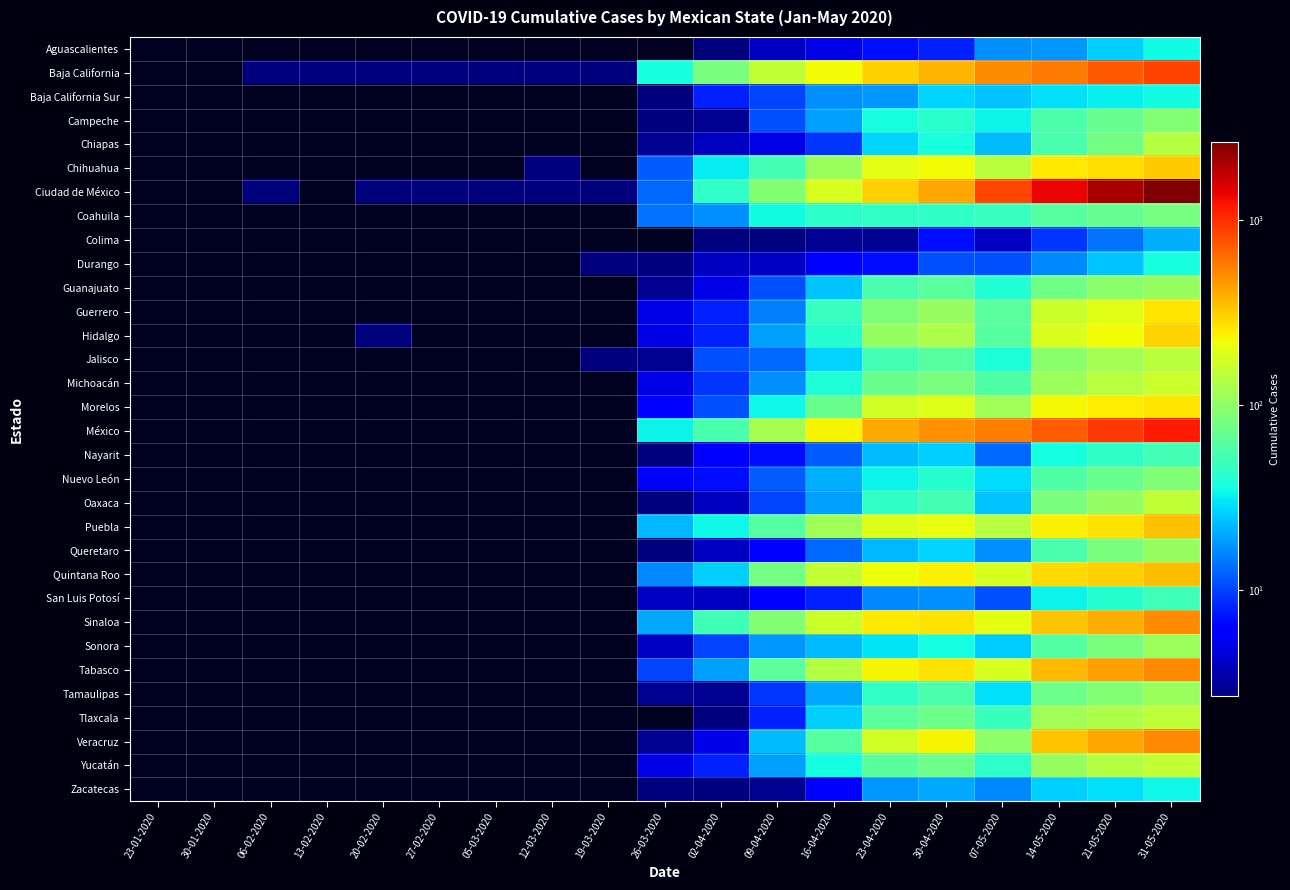

Reading left to right, transcribe all the data shown in this chart.

Aguascalientes: 23-01-2020=0	30-01-2020=0	06-02-2020=0	13-02-2020=0	20-02-2020=0	27-02-2020=0	05-03-2020=0	12-03-2020=0	19-03-2020=0	26-03-2020=0	02-04-2020=2	09-04-2020=4	16-04-2020=5	23-04-2020=7	30-04-2020=8	07-05-2020=17	14-05-2020=18	21-05-2020=26	31-05-2020=35
Baja California: 23-01-2020=0	30-01-2020=0	06-02-2020=1	13-02-2020=1	20-02-2020=1	27-02-2020=1	05-03-2020=1	12-03-2020=1	19-03-2020=1	26-03-2020=37	02-04-2020=82	09-04-2020=152	16-04-2020=225	23-04-2020=315	30-04-2020=375	07-05-2020=503	14-05-2020=577	21-05-2020=728	31-05-2020=865
Baja California Sur: 23-01-2020=0	30-01-2020=0	06-02-2020=0	13-02-2020=0	20-02-2020=0	27-02-2020=0	05-03-2020=0	12-03-2020=0	19-03-2020=0	26-03-2020=2	02-04-2020=8	09-04-2020=10	16-04-2020=17	23-04-2020=18	30-04-2020=27	07-05-2020=24	14-05-2020=29	21-05-2020=32	31-05-2020=35
Campeche: 23-01-2020=0	30-01-2020=0	06-02-2020=0	13-02-2020=0	20-02-2020=0	27-02-2020=0	05-03-2020=0	12-03-2020=0	19-03-2020=0	26-03-2020=2	02-04-2020=3	09-04-2020=11	16-04-2020=19	23-04-2020=37	30-04-2020=42	07-05-2020=33	14-05-2020=57	21-05-2020=71	31-05-2020=90
Chiapas: 23-01-2020=0	30-01-2020=0	06-02-2020=0	13-02-2020=0	20-02-2020=0	27-02-2020=0	05-03-2020=0	12-03-2020=0	19-03-2020=0	26-03-2020=3	02-04-2020=4	09-04-2020=5	16-04-2020=9	23-04-2020=27	30-04-2020=37	07-05-2020=23	14-05-2020=55	21-05-2020=79	31-05-2020=135
Chihuahua: 23-01-2020=0	30-01-2020=0	06-02-2020=0	13-02-2020=0	20-02-2020=0	27-02-2020=0	05-03-2020=0	12-03-2020=2	19-03-2020=0	26-03-2020=12	02-04-2020=31	09-04-2020=53	16-04-2020=108	23-04-2020=200	30-04-2020=223	07-05-2020=144	14-05-2020=257	21-05-2020=283	31-05-2020=318
Ciudad de México: 23-01-2020=0	30-01-2020=0	06-02-2020=1	13-02-2020=0	20-02-2020=1	27-02-2020=1	05-03-2020=1	12-03-2020=1	19-03-2020=2	26-03-2020=13	02-04-2020=45	09-04-2020=90	16-04-2020=181	23-04-2020=313	30-04-2020=421	07-05-2020=854	14-05-2020=1354	21-05-2020=2038	31-05-2020=2658
Coahuila: 23-01-2020=0	30-01-2020=0	06-02-2020=0	13-02-2020=0	20-02-2020=0	27-02-2020=0	05-03-2020=0	12-03-2020=0	19-03-2020=0	26-03-2020=14	02-04-2020=17	09-04-2020=35	16-04-2020=43	23-04-2020=45	30-04-2020=45	07-05-2020=47	14-05-2020=61	21-05-2020=68	31-05-2020=81
Colima: 23-01-2020=0	30-01-2020=0	06-02-2020=0	13-02-2020=0	20-02-2020=0	27-02-2020=0	05-03-2020=0	12-03-2020=0	19-03-2020=0	26-03-2020=0	02-04-2020=1	09-04-2020=2	16-04-2020=3	23-04-2020=3	30-04-2020=7	07-05-2020=4	14-05-2020=9	21-05-2020=14	31-05-2020=21
Durango: 23-01-2020=0	30-01-2020=0	06-02-2020=0	13-02-2020=0	20-02-2020=0	27-02-2020=0	05-03-2020=0	12-03-2020=0	19-03-2020=1	26-03-2020=2	02-04-2020=4	09-04-2020=4	16-04-2020=6	23-04-2020=7	30-04-2020=11	07-05-2020=11	14-05-2020=16	21-05-2020=24	31-05-2020=37
Guanajuato: 23-01-2020=0	30-01-2020=0	06-02-2020=0	13-02-2020=0	20-02-2020=0	27-02-2020=0	05-03-2020=0	12-03-2020=0	19-03-2020=0	26-03-2020=3	02-04-2020=5	09-04-2020=11	16-04-2020=24	23-04-2020=55	30-04-2020=64	07-05-2020=40	14-05-2020=77	21-05-2020=94	31-05-2020=107
Guerrero: 23-01-2020=0	30-01-2020=0	06-02-2020=0	13-02-2020=0	20-02-2020=0	27-02-2020=0	05-03-2020=0	12-03-2020=0	19-03-2020=0	26-03-2020=5	02-04-2020=8	09-04-2020=15	16-04-2020=47	23-04-2020=85	30-04-2020=105	07-05-2020=63	14-05-2020=163	21-05-2020=197	31-05-2020=266
Hidalgo: 23-01-2020=0	30-01-2020=0	06-02-2020=0	13-02-2020=0	20-02-2020=1	27-02-2020=0	05-03-2020=0	12-03-2020=0	19-03-2020=0	26-03-2020=5	02-04-2020=8	09-04-2020=19	16-04-2020=41	23-04-2020=103	30-04-2020=127	07-05-2020=62	14-05-2020=186	21-05-2020=226	31-05-2020=304
Jalisco: 23-01-2020=0	30-01-2020=0	06-02-2020=0	13-02-2020=0	20-02-2020=0	27-02-2020=0	05-03-2020=0	12-03-2020=0	19-03-2020=1	26-03-2020=3	02-04-2020=11	09-04-2020=13	16-04-2020=27	23-04-2020=53	30-04-2020=61	07-05-2020=38	14-05-2020=96	21-05-2020=117	31-05-2020=143
Michoacán: 23-01-2020=0	30-01-2020=0	06-02-2020=0	13-02-2020=0	20-02-2020=0	27-02-2020=0	05-03-2020=0	12-03-2020=0	19-03-2020=0	26-03-2020=5	02-04-2020=9	09-04-2020=17	16-04-2020=39	23-04-2020=72	30-04-2020=82	07-05-2020=59	14-05-2020=111	21-05-2020=139	31-05-2020=165
Morelos: 23-01-2020=0	30-01-2020=0	06-02-2020=0	13-02-2020=0	20-02-2020=0	27-02-2020=0	05-03-2020=0	12-03-2020=0	19-03-2020=0	26-03-2020=6	02-04-2020=11	09-04-2020=34	16-04-2020=72	23-04-2020=174	30-04-2020=193	07-05-2020=115	14-05-2020=230	21-05-2020=249	31-05-2020=265
México: 23-01-2020=0	30-01-2020=0	06-02-2020=0	13-02-2020=0	20-02-2020=0	27-02-2020=0	05-03-2020=0	12-03-2020=0	19-03-2020=0	26-03-2020=33	02-04-2020=55	09-04-2020=121	16-04-2020=237	23-04-2020=405	30-04-2020=495	07-05-2020=558	14-05-2020=715	21-05-2020=929	31-05-2020=1159
Nayarit: 23-01-2020=0	30-01-2020=0	06-02-2020=0	13-02-2020=0	20-02-2020=0	27-02-2020=0	05-03-2020=0	12-03-2020=0	19-03-2020=0	26-03-2020=1	02-04-2020=6	09-04-2020=7	16-04-2020=12	23-04-2020=23	30-04-2020=26	07-05-2020=13	14-05-2020=36	21-05-2020=44	31-05-2020=53
Nuevo León: 23-01-2020=0	30-01-2020=0	06-02-2020=0	13-02-2020=0	20-02-2020=0	27-02-2020=0	05-03-2020=0	12-03-2020=0	19-03-2020=0	26-03-2020=6	02-04-2020=7	09-04-2020=12	16-04-2020=21	23-04-2020=33	30-04-2020=41	07-05-2020=28	14-05-2020=59	21-05-2020=73	31-05-2020=88
Oaxaca: 23-01-2020=0	30-01-2020=0	06-02-2020=0	13-02-2020=0	20-02-2020=0	27-02-2020=0	05-03-2020=0	12-03-2020=0	19-03-2020=0	26-03-2020=1	02-04-2020=4	09-04-2020=10	16-04-2020=19	23-04-2020=44	30-04-2020=53	07-05-2020=24	14-05-2020=83	21-05-2020=104	31-05-2020=152
Puebla: 23-01-2020=0	30-01-2020=0	06-02-2020=0	13-02-2020=0	20-02-2020=0	27-02-2020=0	05-03-2020=0	12-03-2020=0	19-03-2020=0	26-03-2020=22	02-04-2020=34	09-04-2020=62	16-04-2020=116	23-04-2020=191	30-04-2020=209	07-05-2020=139	14-05-2020=244	21-05-2020=273	31-05-2020=350
Queretaro: 23-01-2020=0	30-01-2020=0	06-02-2020=0	13-02-2020=0	20-02-2020=0	27-02-2020=0	05-03-2020=0	12-03-2020=0	19-03-2020=0	26-03-2020=2	02-04-2020=4	09-04-2020=6	16-04-2020=13	23-04-2020=22	30-04-2020=27	07-05-2020=17	14-05-2020=56	21-05-2020=82	31-05-2020=105
Quintana Roo: 23-01-2020=0	30-01-2020=0	06-02-2020=0	13-02-2020=0	20-02-2020=0	27-02-2020=0	05-03-2020=0	12-03-2020=0	19-03-2020=0	26-03-2020=16	02-04-2020=26	09-04-2020=79	16-04-2020=155	23-04-2020=220	30-04-2020=242	07-05-2020=182	14-05-2020=285	21-05-2020=309	31-05-2020=352
San Luis Potosí: 23-01-2020=0	30-01-2020=0	06-02-2020=0	13-02-2020=0	20-02-2020=0	27-02-2020=0	05-03-2020=0	12-03-2020=0	19-03-2020=0	26-03-2020=4	02-04-2020=4	09-04-2020=6	16-04-2020=8	23-04-2020=16	30-04-2020=17	07-05-2020=11	14-05-2020=33	21-05-2020=41	31-05-2020=51
Sinaloa: 23-01-2020=0	30-01-2020=0	06-02-2020=0	13-02-2020=0	20-02-2020=0	27-02-2020=0	05-03-2020=0	12-03-2020=0	19-03-2020=0	26-03-2020=20	02-04-2020=51	09-04-2020=91	16-04-2020=163	23-04-2020=260	30-04-2020=272	07-05-2020=202	14-05-2020=333	21-05-2020=401	31-05-2020=501
Sonora: 23-01-2020=0	30-01-2020=0	06-02-2020=0	13-02-2020=0	20-02-2020=0	27-02-2020=0	05-03-2020=0	12-03-2020=0	19-03-2020=0	26-03-2020=4	02-04-2020=10	09-04-2020=18	16-04-2020=23	23-04-2020=30	30-04-2020=36	07-05-2020=25	14-05-2020=60	21-05-2020=83	31-05-2020=111
Tabasco: 23-01-2020=0	30-01-2020=0	06-02-2020=0	13-02-2020=0	20-02-2020=0	27-02-2020=0	05-03-2020=0	12-03-2020=0	19-03-2020=0	26-03-2020=10	02-04-2020=19	09-04-2020=65	16-04-2020=135	23-04-2020=239	30-04-2020=273	07-05-2020=181	14-05-2020=364	21-05-2020=446	31-05-2020=520
Tamaulipas: 23-01-2020=0	30-01-2020=0	06-02-2020=0	13-02-2020=0	20-02-2020=0	27-02-2020=0	05-03-2020=0	12-03-2020=0	19-03-2020=0	26-03-2020=3	02-04-2020=3	09-04-2020=9	16-04-2020=20	23-04-2020=45	30-04-2020=55	07-05-2020=29	14-05-2020=74	21-05-2020=89	31-05-2020=108
Tlaxcala: 23-01-2020=0	30-01-2020=0	06-02-2020=0	13-02-2020=0	20-02-2020=0	27-02-2020=0	05-03-2020=0	12-03-2020=0	19-03-2020=0	26-03-2020=0	02-04-2020=1	09-04-2020=8	16-04-2020=26	23-04-2020=64	30-04-2020=75	07-05-2020=48	14-05-2020=114	21-05-2020=127	31-05-2020=148
Veracruz: 23-01-2020=0	30-01-2020=0	06-02-2020=0	13-02-2020=0	20-02-2020=0	27-02-2020=0	05-03-2020=0	12-03-2020=0	19-03-2020=0	26-03-2020=3	02-04-2020=5	09-04-2020=23	16-04-2020=62	23-04-2020=172	30-04-2020=236	07-05-2020=98	14-05-2020=338	21-05-2020=421	31-05-2020=518
Yucatán: 23-01-2020=0	30-01-2020=0	06-02-2020=0	13-02-2020=0	20-02-2020=0	27-02-2020=0	05-03-2020=0	12-03-2020=0	19-03-2020=0	26-03-2020=5	02-04-2020=8	09-04-2020=19	16-04-2020=36	23-04-2020=63	30-04-2020=74	07-05-2020=43	14-05-2020=107	21-05-2020=135	31-05-2020=155
Zacatecas: 23-01-2020=0	30-01-2020=0	06-02-2020=0	13-02-2020=0	20-02-2020=0	27-02-2020=0	05-03-2020=0	12-03-2020=0	19-03-2020=0	26-03-2020=2	02-04-2020=2	09-04-2020=3	16-04-2020=6	23-04-2020=18	30-04-2020=20	07-05-2020=16	14-05-2020=26	21-05-2020=29	31-05-2020=34